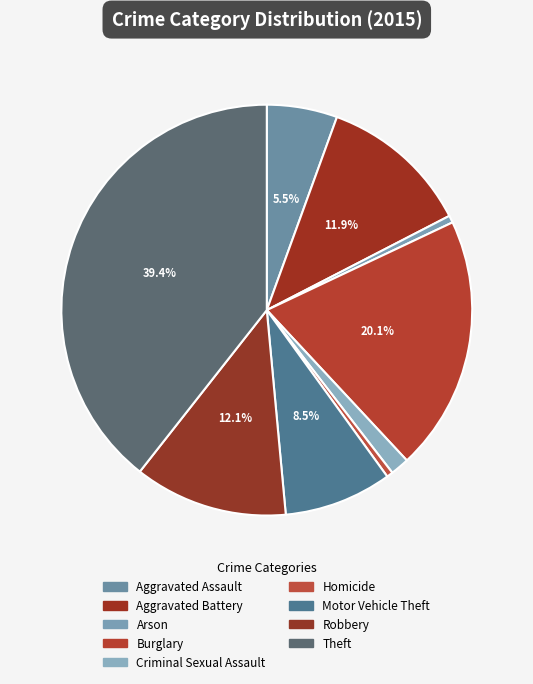

Count the number of slices in the pie.

9